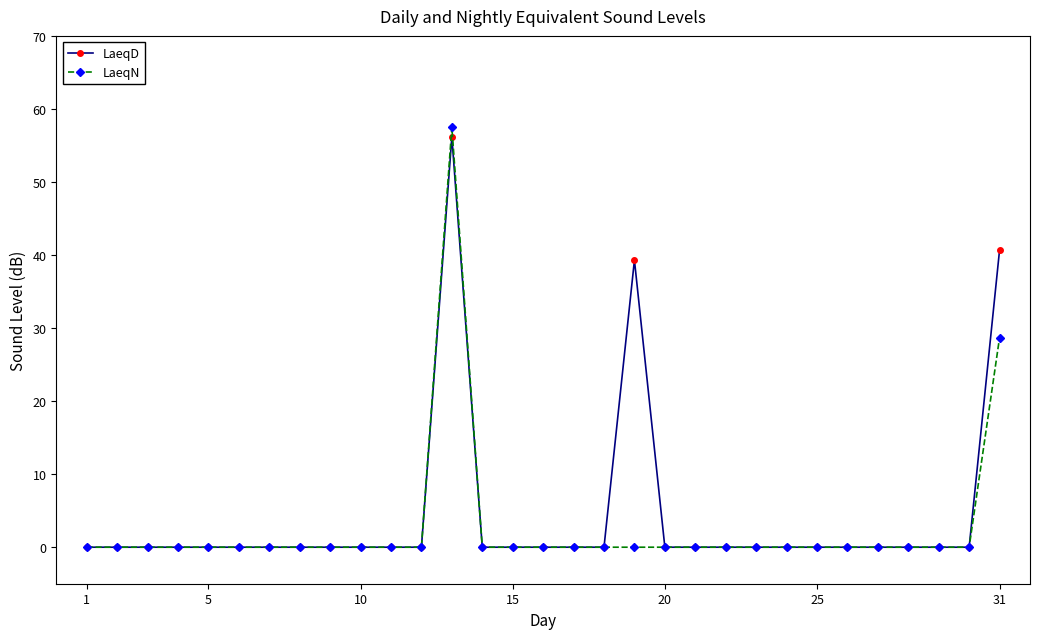

Reading left to right, transcribe all the data shown in this chart.

LaeqD: 0.0	0.0	0.0	0.0	0.0	0.0	0.0	0.0	0.0	0.0	0.0	0.0	56.2	0.0	0.0	0.0	0.0	0.0	39.3	0.0	0.0	0.0	0.0	0.0	0.0	0.0	0.0	0.0	0.0	0.0	40.7
LaeqN: 0.0	0.0	0.0	0.0	0.0	0.0	0.0	0.0	0.0	0.0	0.0	0.0	57.5	0.0	0.0	0.0	0.0	0.0	0.0	0.0	0.0	0.0	0.0	0.0	0.0	0.0	0.0	0.0	0.0	0.0	28.7